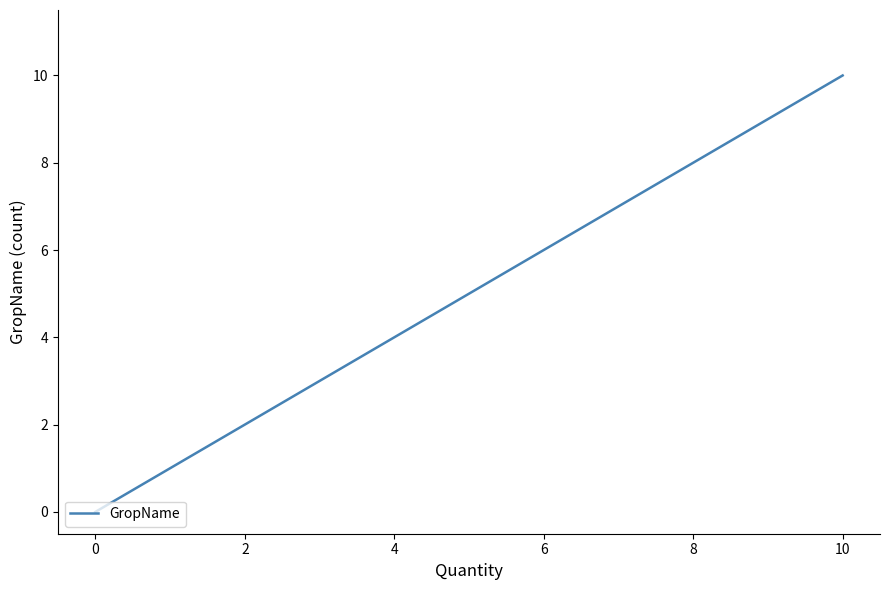

How many values are between 1 and 10?

5